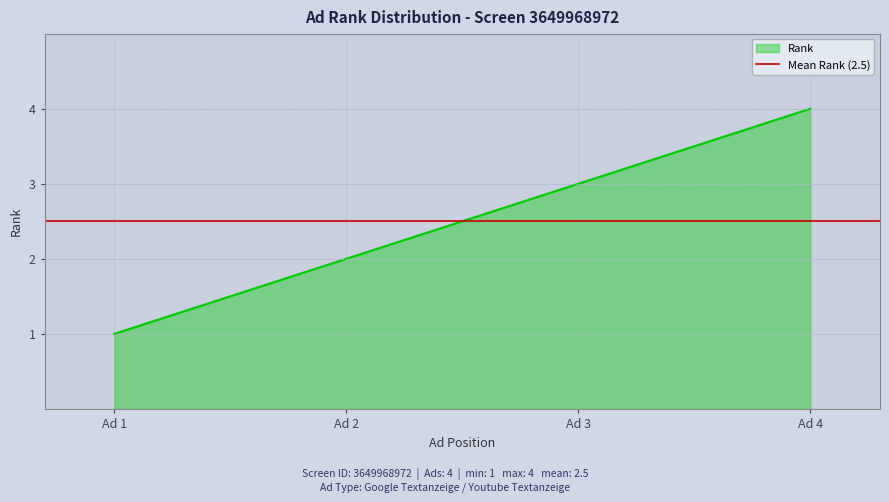

What is the ratio of the value at Ad 3 to the value at Ad 1?

3.0